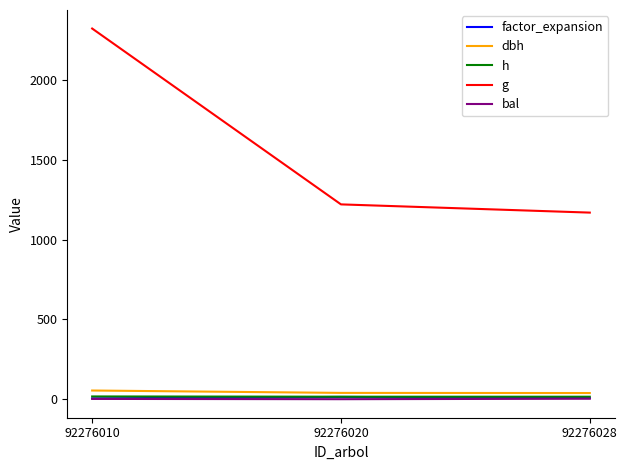

True or false: factor_expansion has a value of 5.1 at 92276010.

True